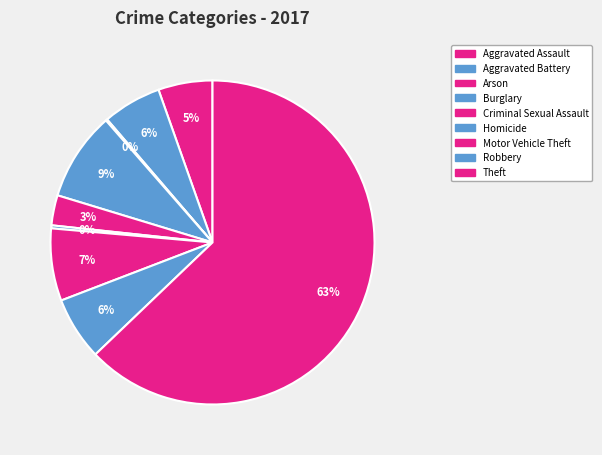

The Robbery slice represents 18% of the pie. True or false?

False